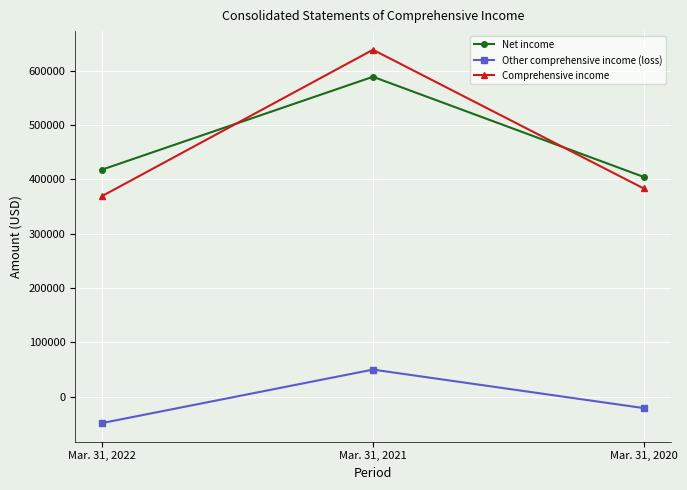

What is the value of the Other comprehensive income (loss) point at the 2nd from the left?

49712